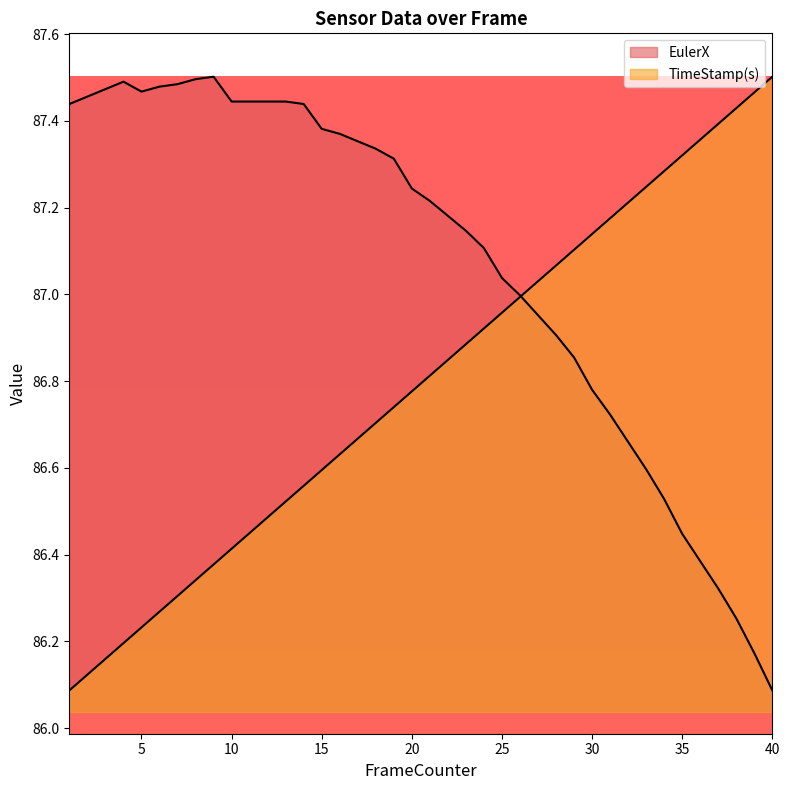

Does the chart display data point markers on the line(s)?

No